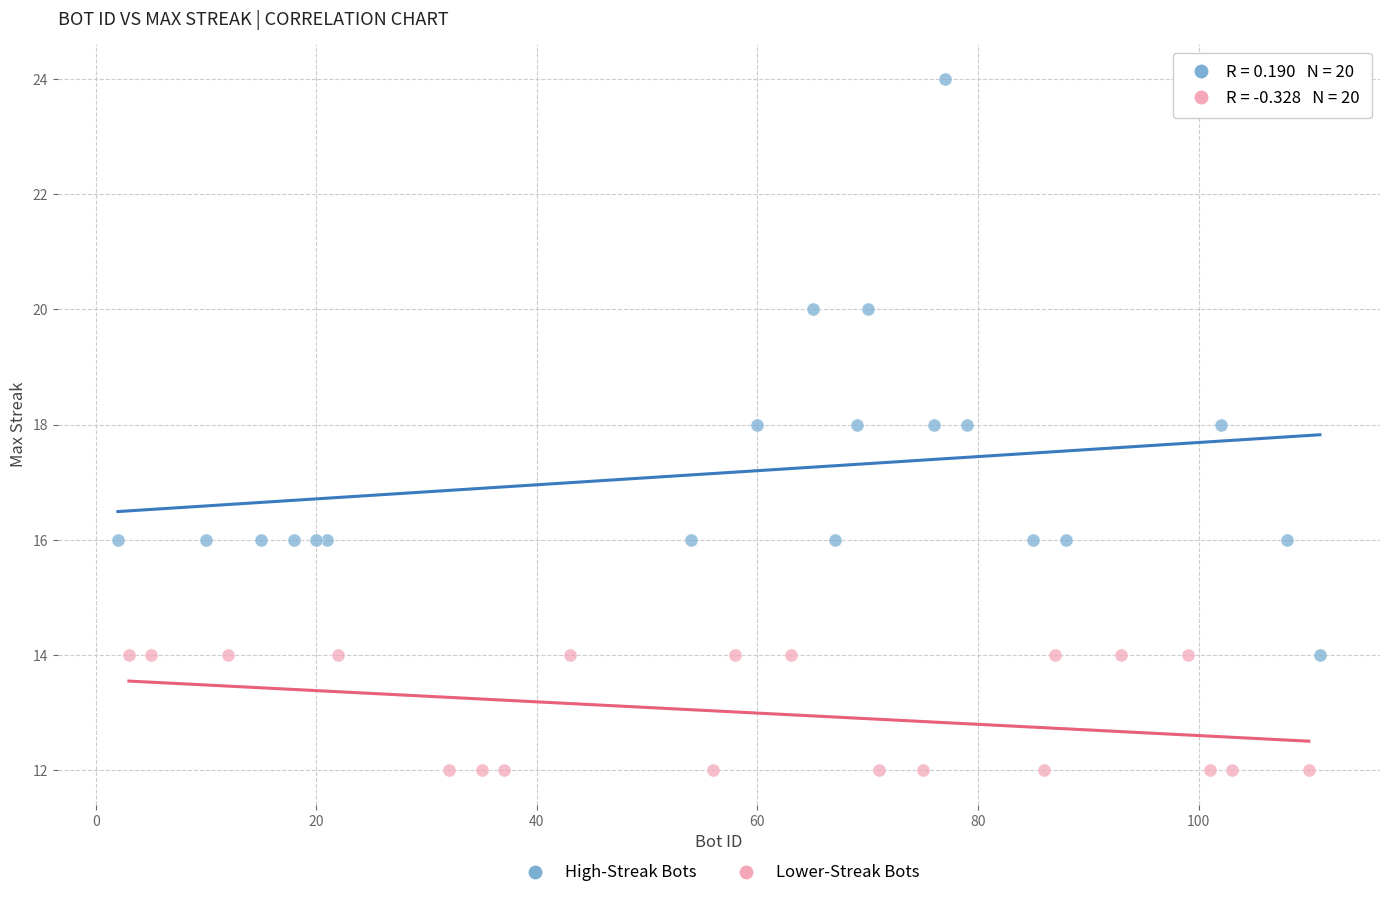

Which series reaches the maximum Y coordinate?

High-Streak Bots